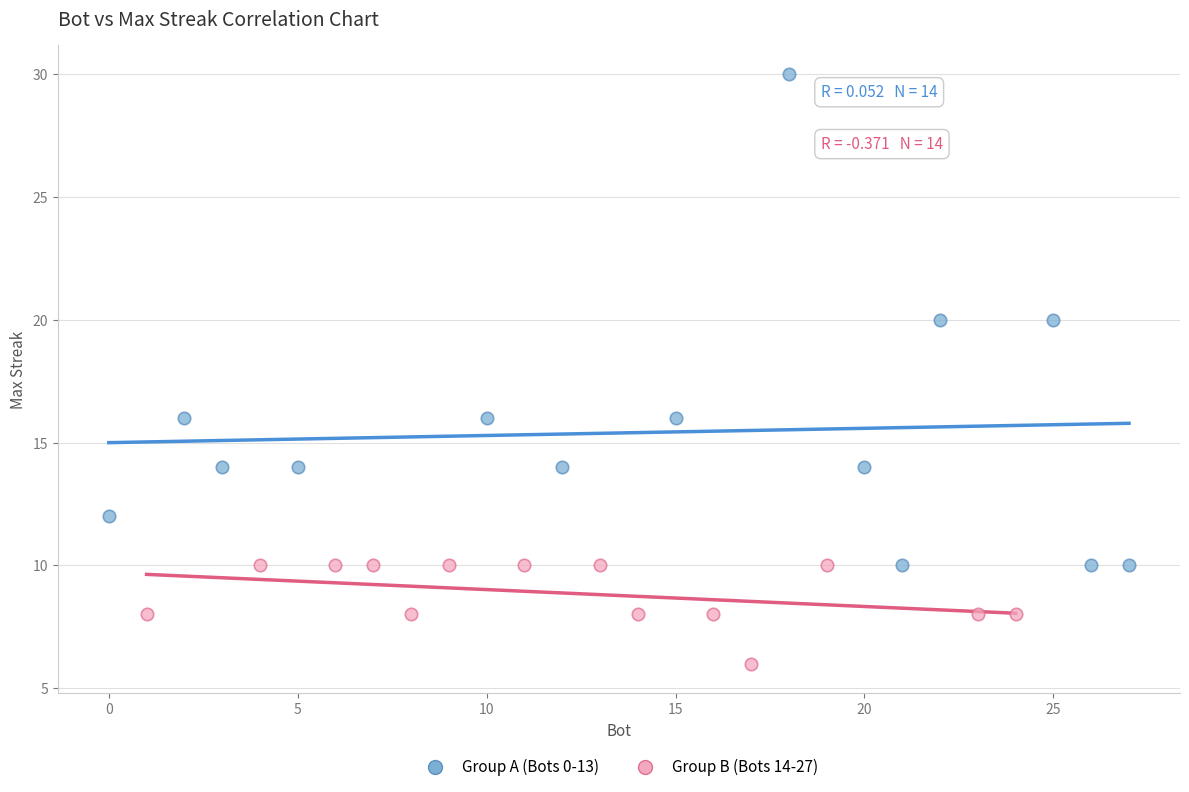

Which series contains the lowest Y value?

Group B (Bots 14-27)